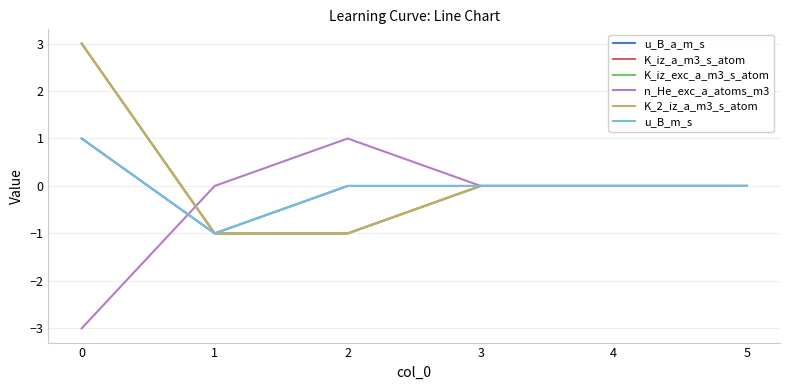

How many values in the n_He_exc_a_atoms_m3 series are below 0?

1